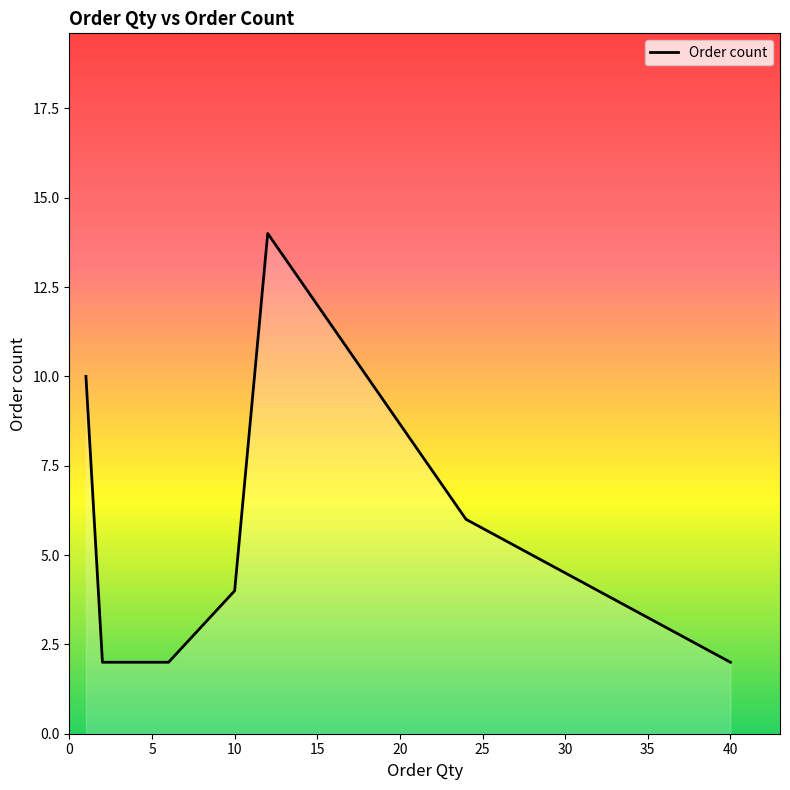

How many categories are shown in the chart?

7